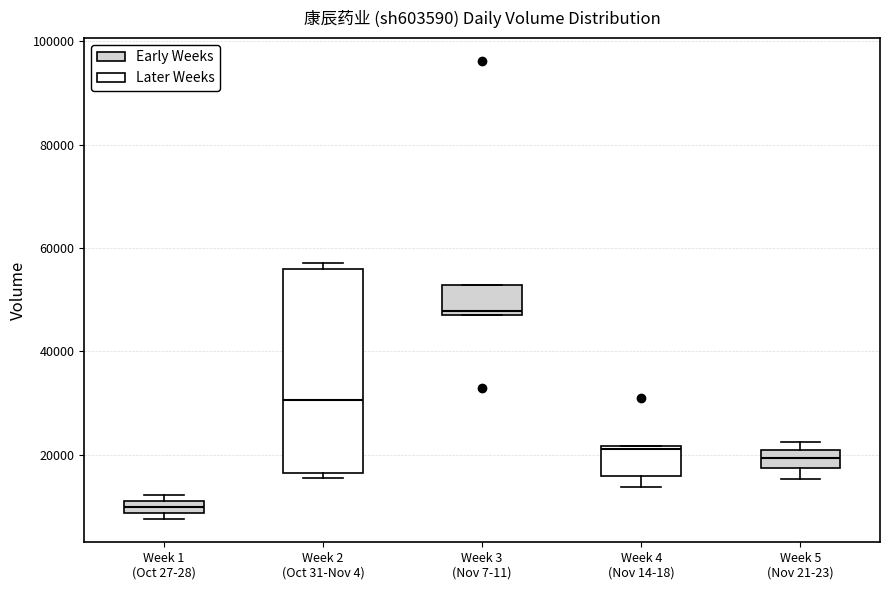

Which box is the tallest, from its lower edge to its upper edge?

Week 2 (Oct 31-Nov 4)